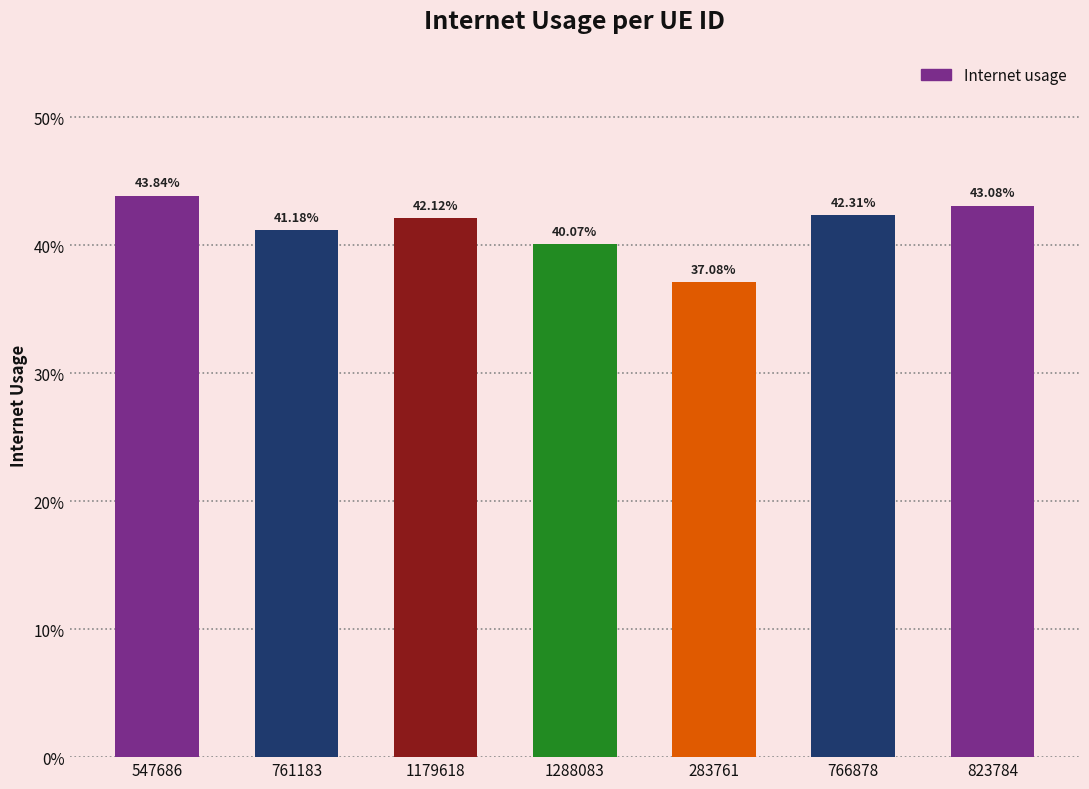

The value at 823784 is 0.7. True or false?

False